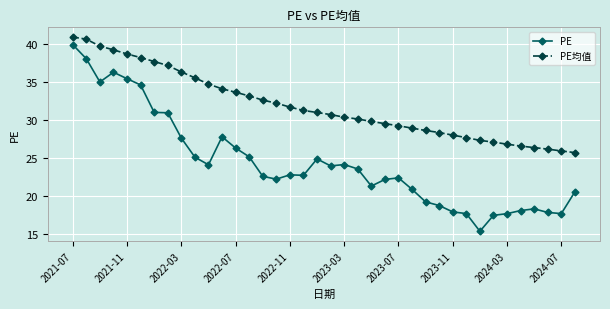

True or false: PE and PE均值 cross at least once.

False